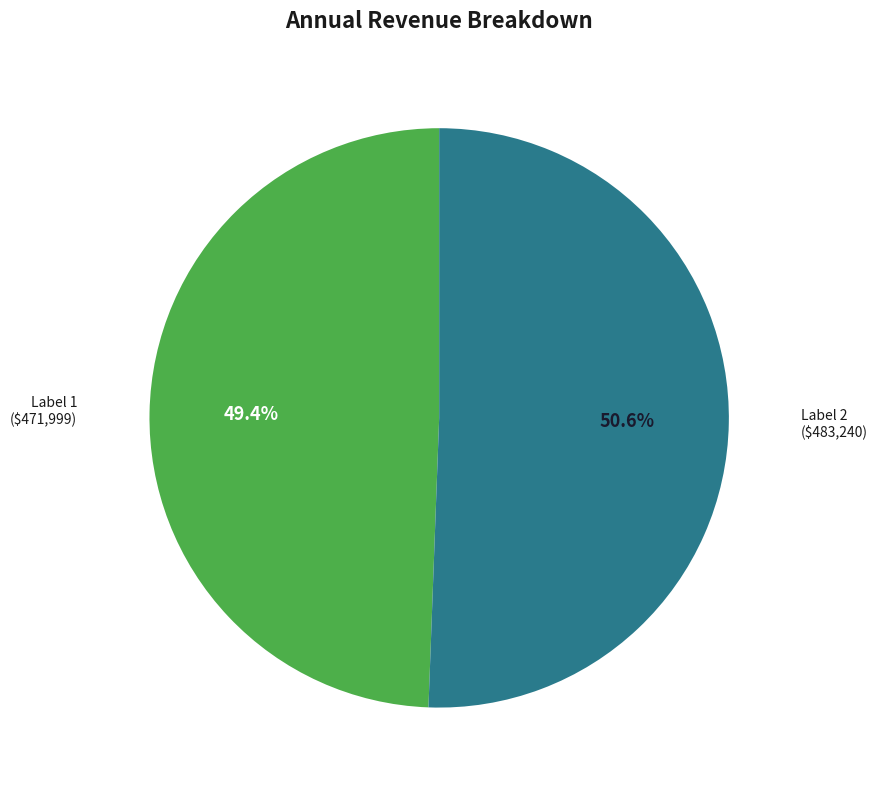

Is there any slice that represents more than half of the pie?

Yes